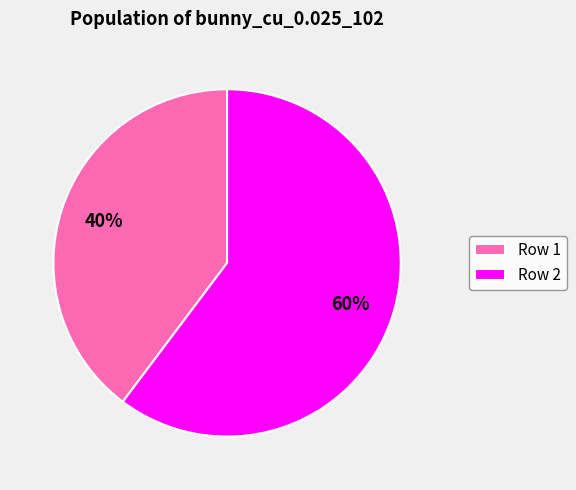

To the nearest percent, what portion does Row 2 represent?

60%